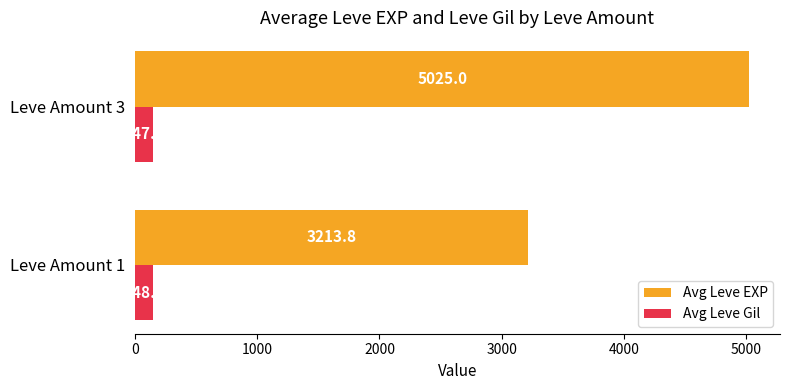

What is the difference between the highest and lowest values at Leve Amount 1?

3065.4